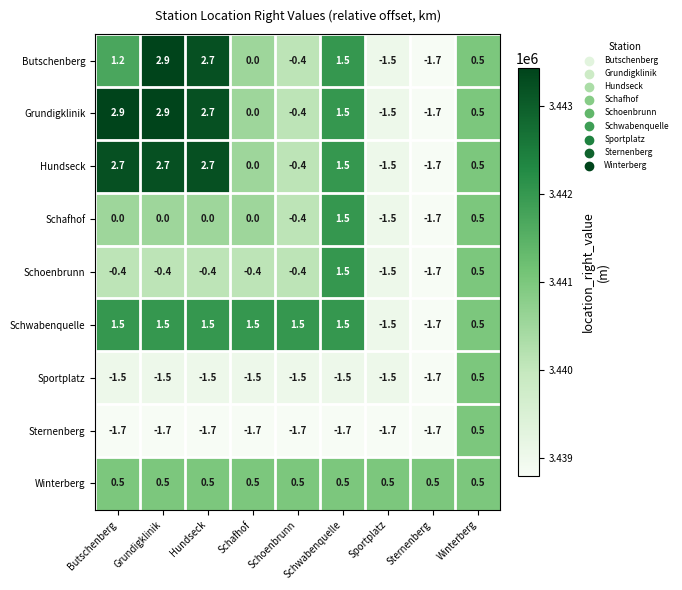

What is the average value of the Sportplatz series?

-1.3